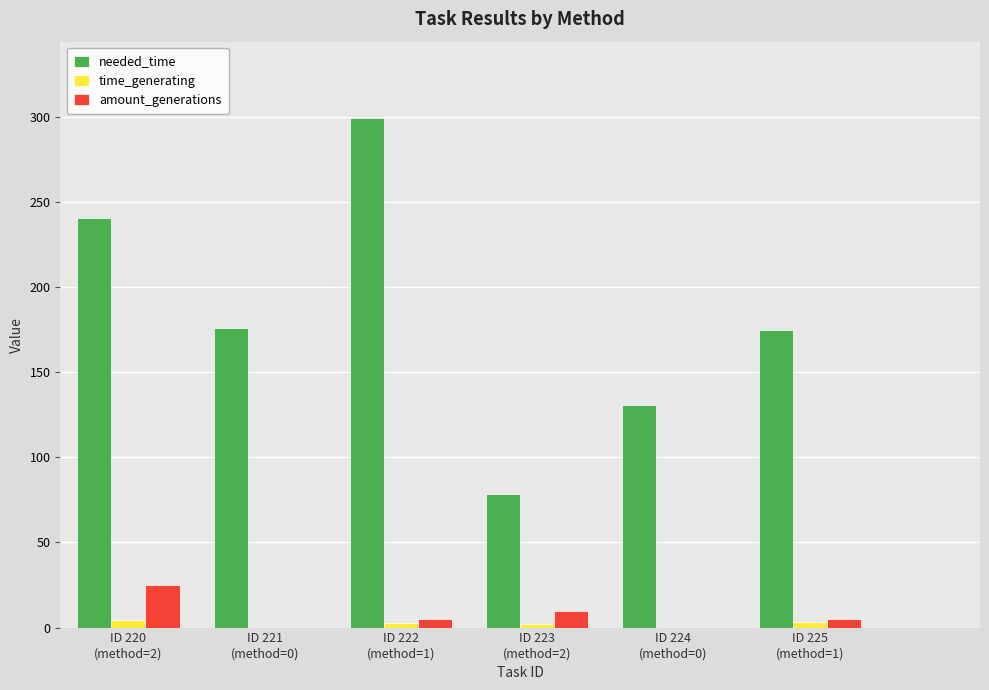

Which series has the widest spread of values?

needed_time